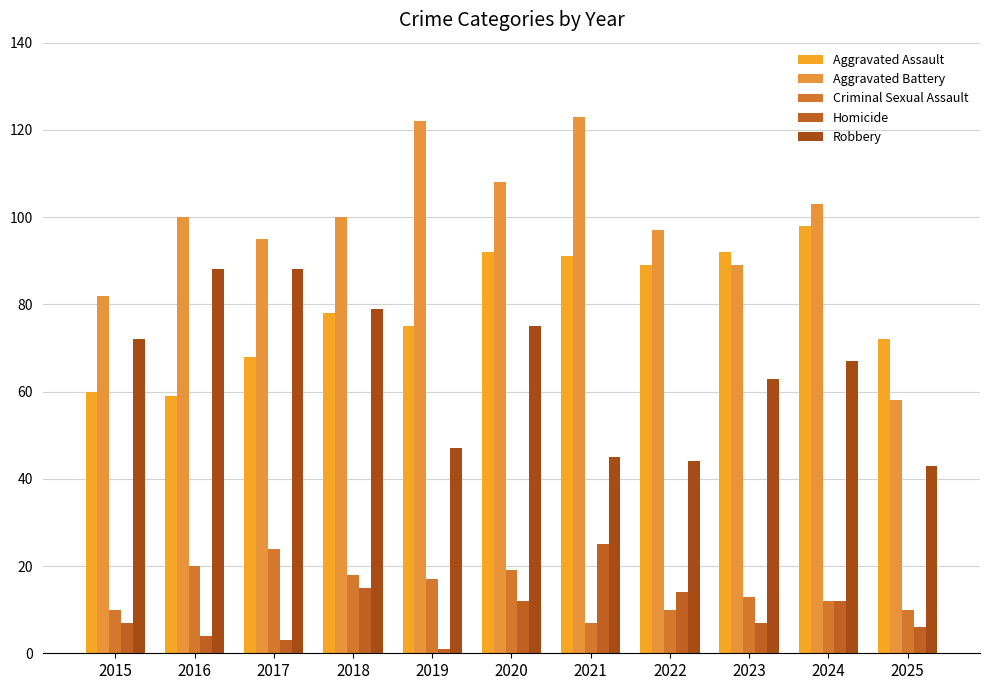

Which series has the largest total across all categories?

Aggravated Battery